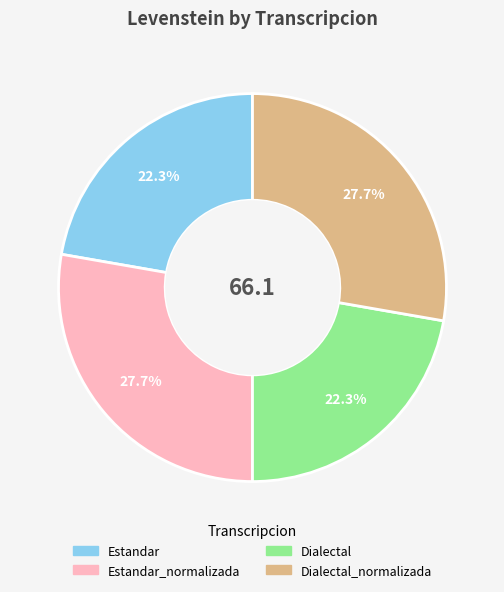

Is there any slice that represents more than half of the pie?

No